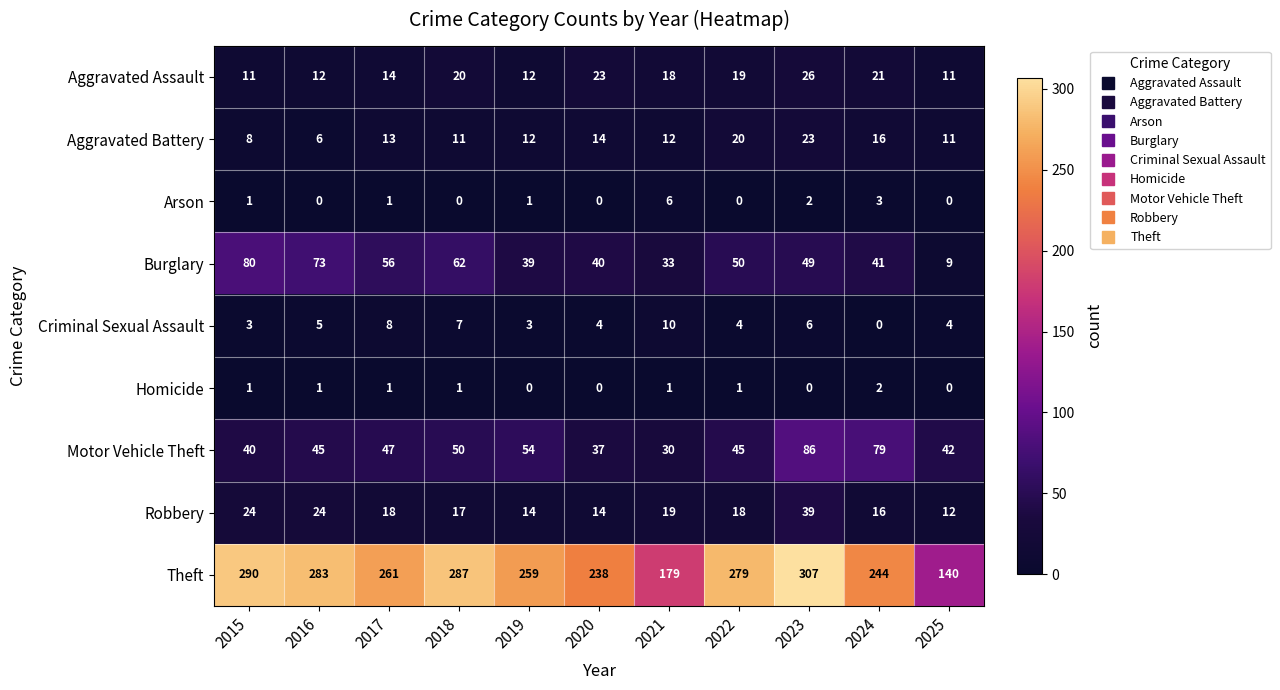

What is the sum of all Burglary values?

532